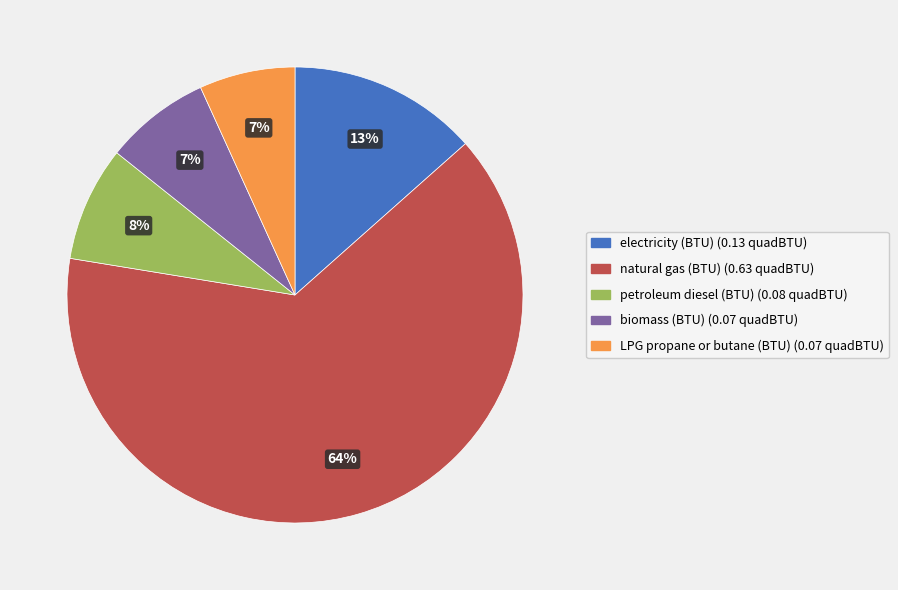

The biomass (BTU) slice represents 7% of the pie. True or false?

True